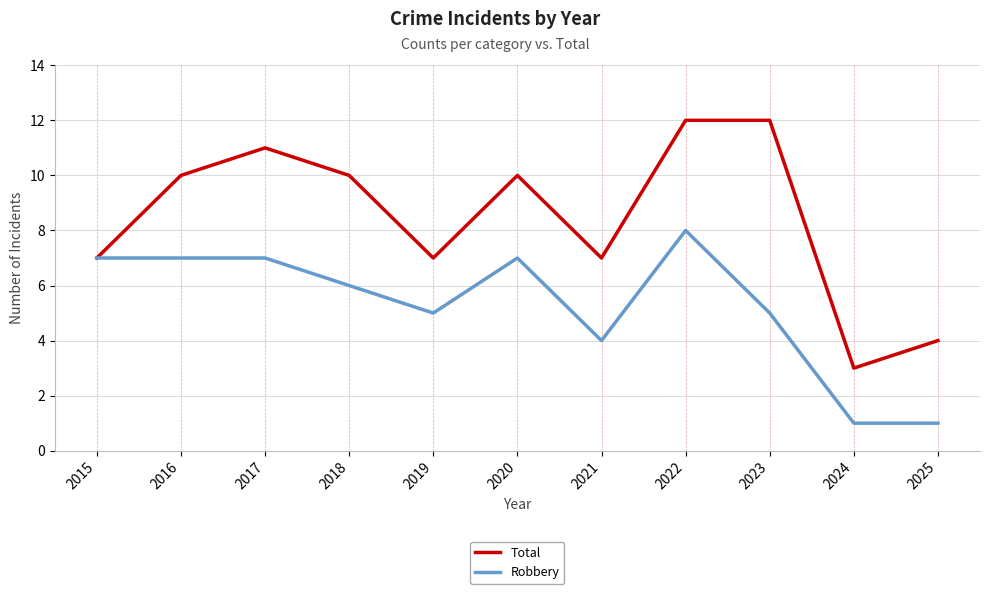

Does the chart display data point markers on the line(s)?

No